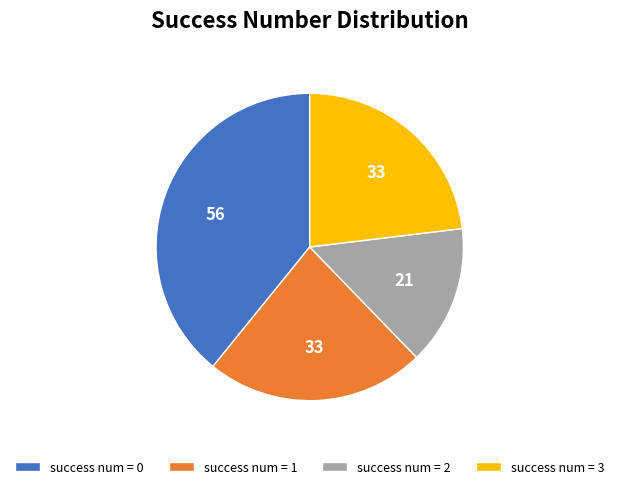

Is it true that success num = 2 is 8% of the pie?

False